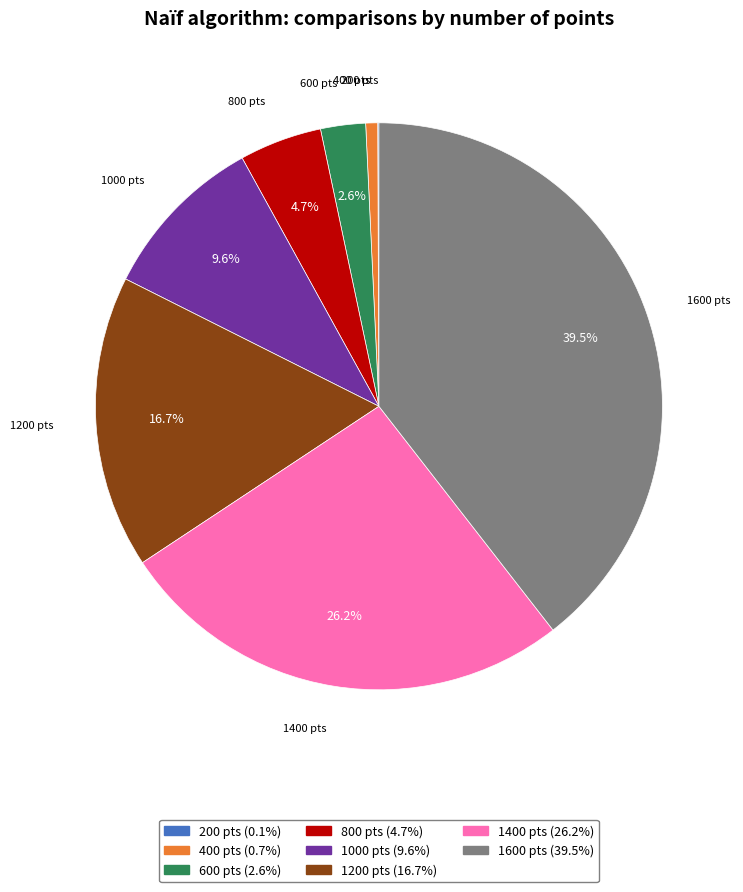

To the nearest percent, what percentage of the pie is 400?

1%